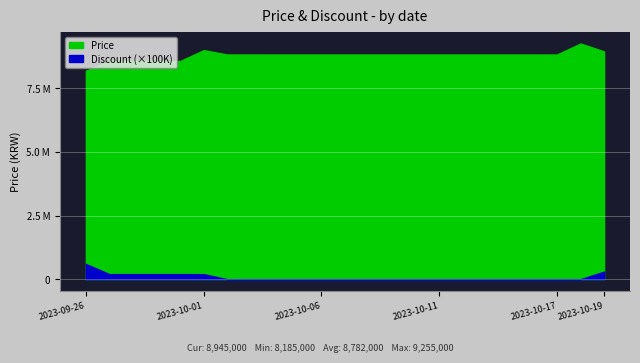

Read the Discount value at 2023-09-26.

6